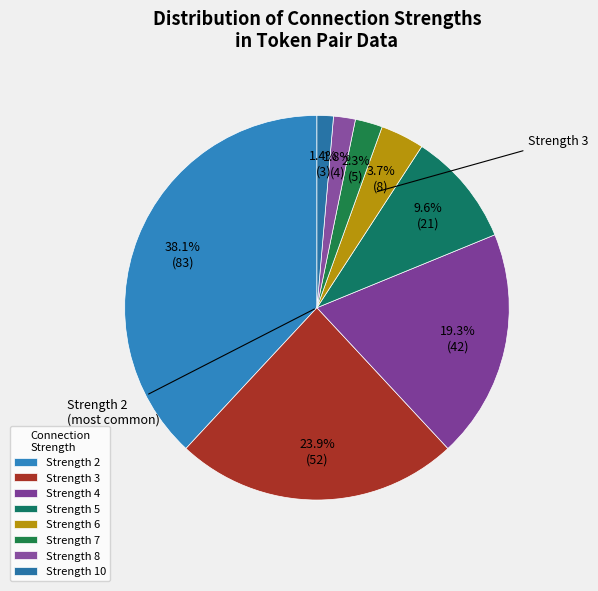

Count the number of slices in the pie.

8